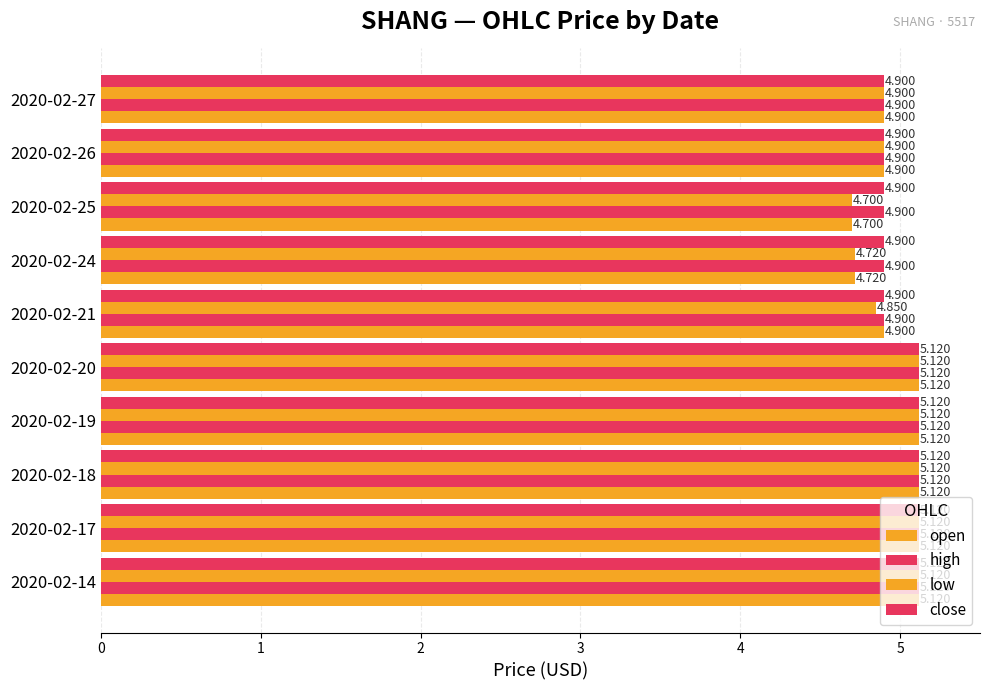

Reading left to right, what are all the values shown in this chart?

open: 5.1	5.1	5.1	5.1	5.1	4.9	4.7	4.7	4.9	4.9
high: 5.1	5.1	5.1	5.1	5.1	4.9	4.9	4.9	4.9	4.9
low: 5.1	5.1	5.1	5.1	5.1	4.8	4.7	4.7	4.9	4.9
close: 5.1	5.1	5.1	5.1	5.1	4.9	4.9	4.9	4.9	4.9